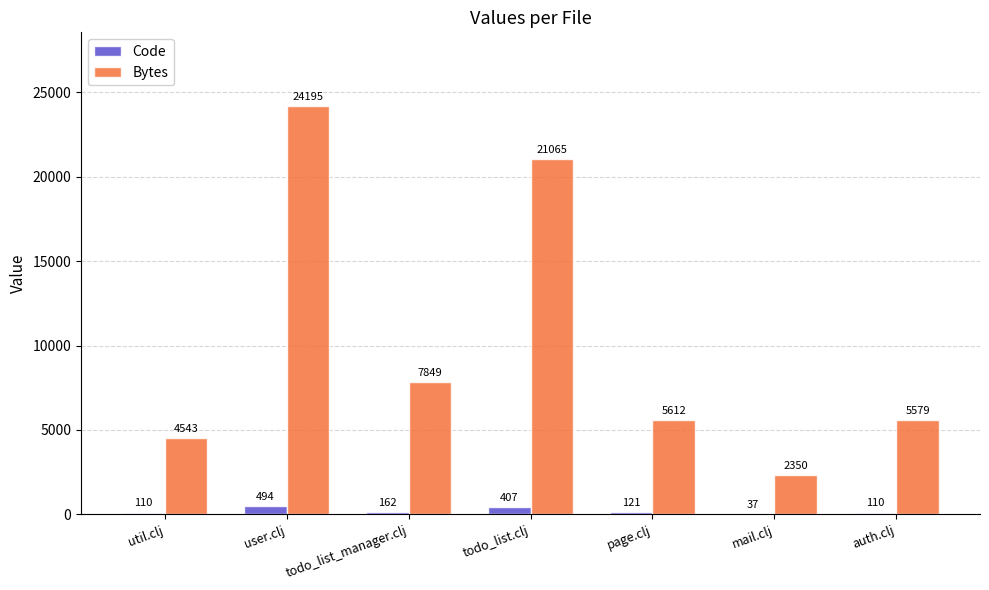

What is the total value across all series at todo_list_manager.clj?

8011